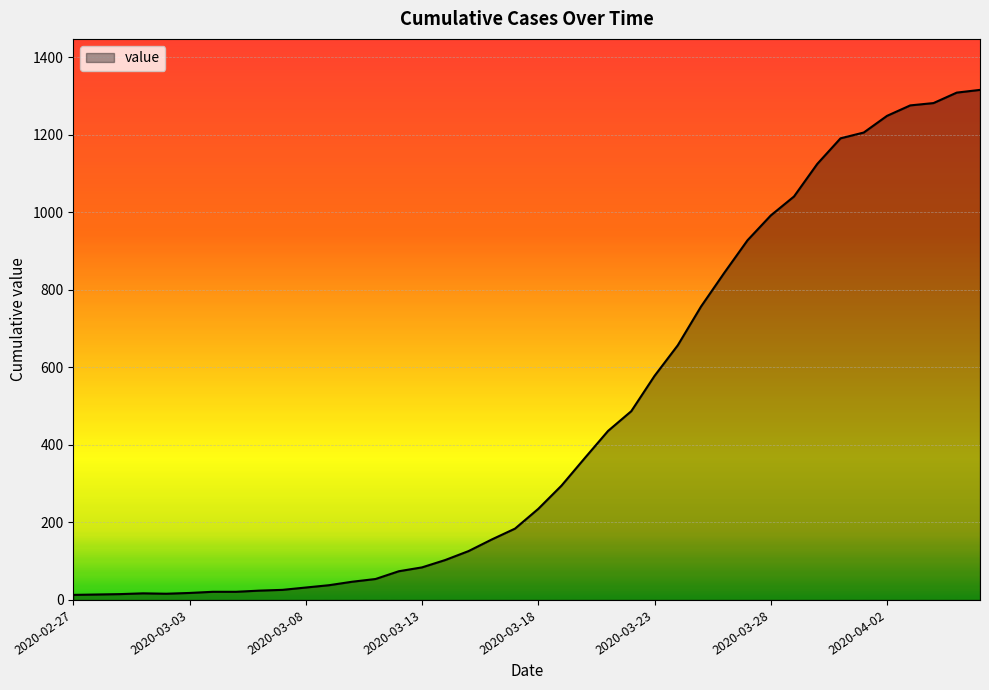

What is the greatest value displayed?

1316